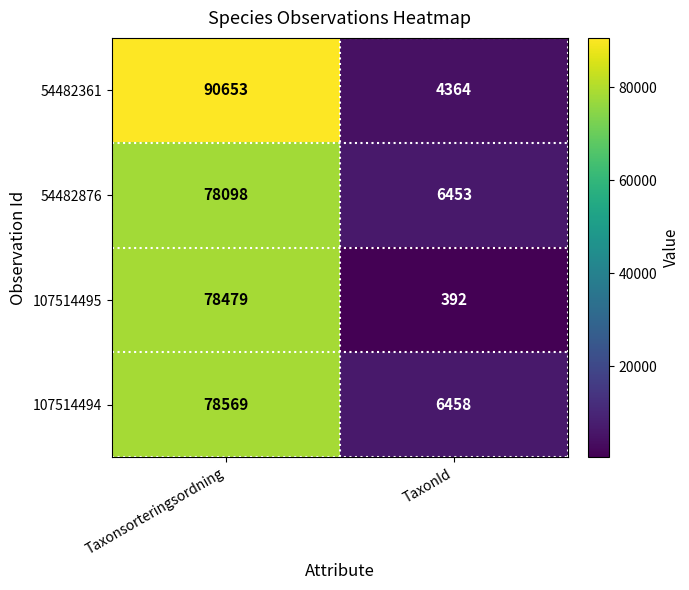

Reading right to left, transcribe all the data shown in this chart.

54482361: 4364	90653
54482876: 6453	78098
107514495: 392	78479
107514494: 6458	78569